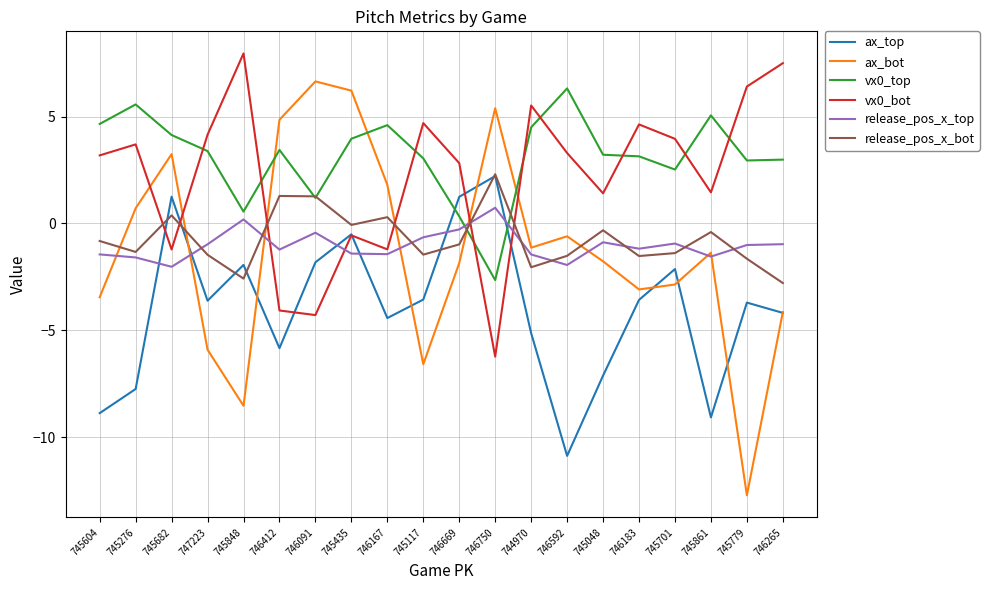

Which series has the largest total across all categories?

vx0_top